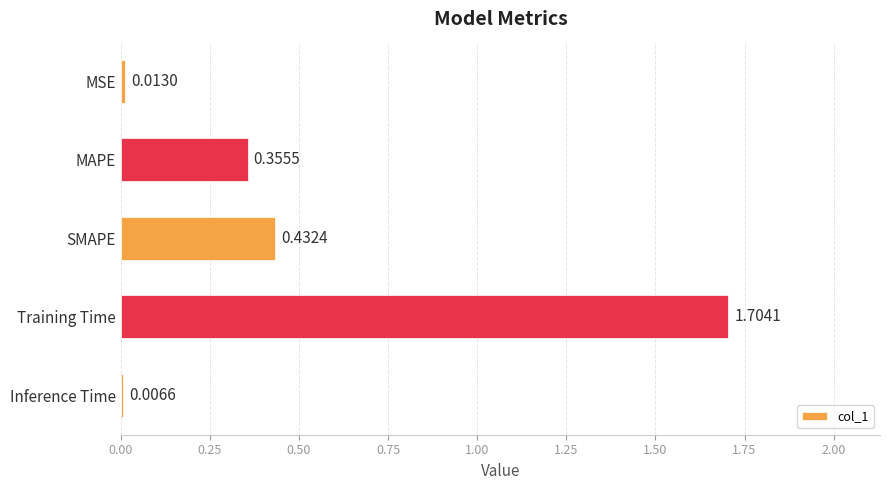

List the labels in order of value, largest first.

Training Time, SMAPE, MAPE, MSE, Inference Time